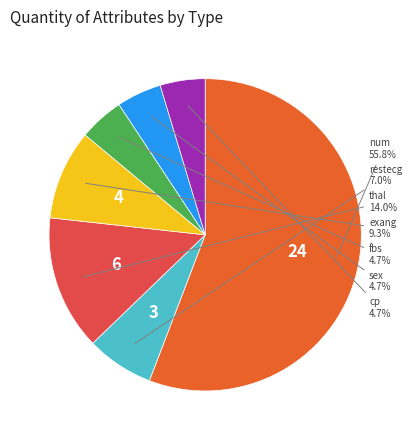

Is there any slice that represents more than half of the pie?

Yes